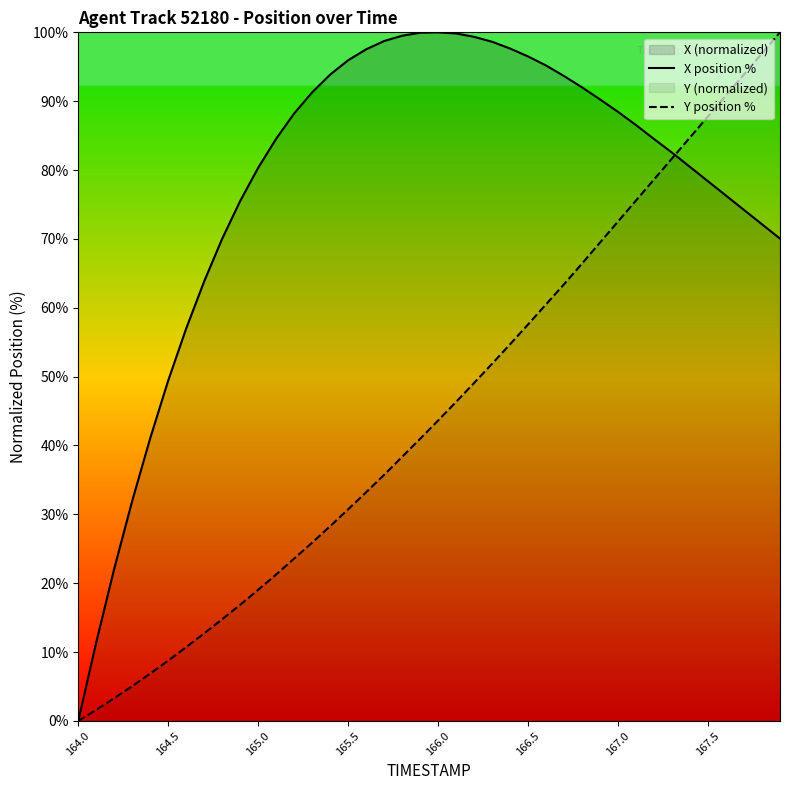

Rank the series by their average value, from highest to lowest.

X position %, Y position %